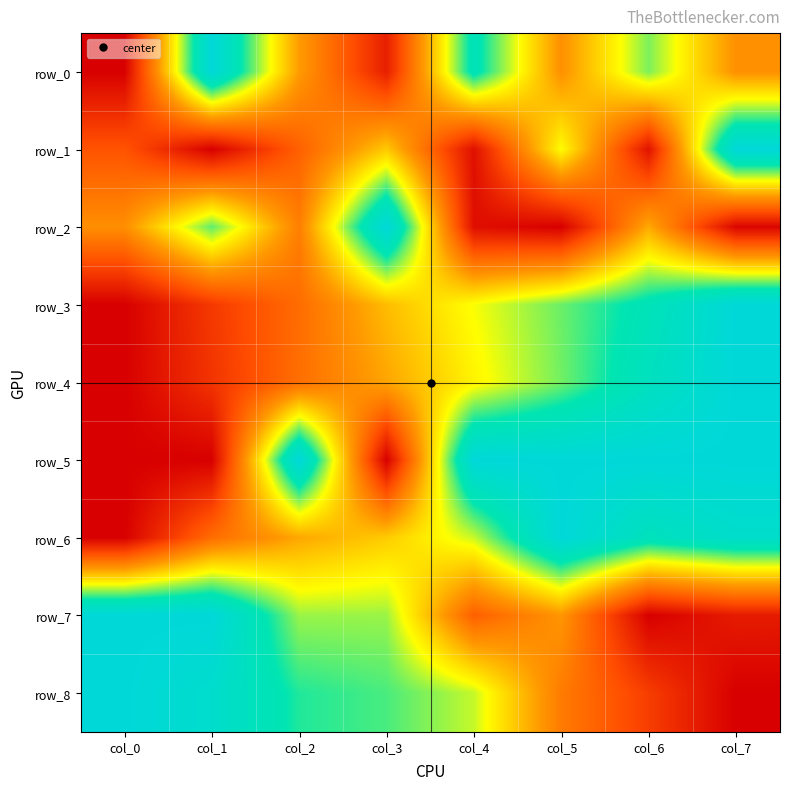

What is the sum of the row_3 values at col_4 and col_3?

1.1